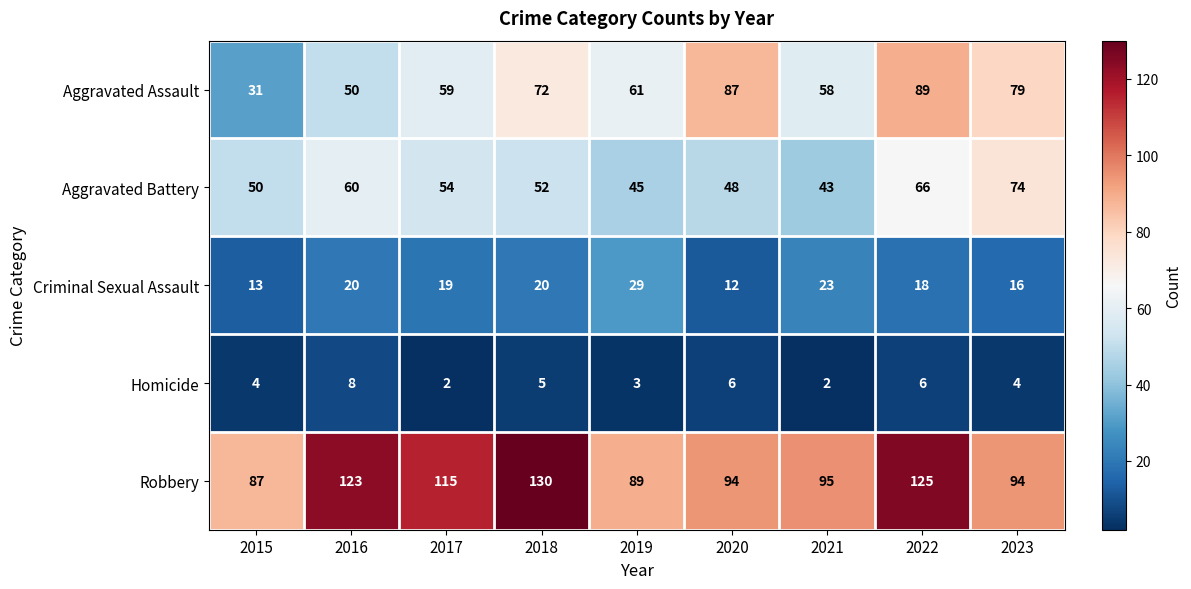

What is the spread (max minus min) of values at 2021?

93